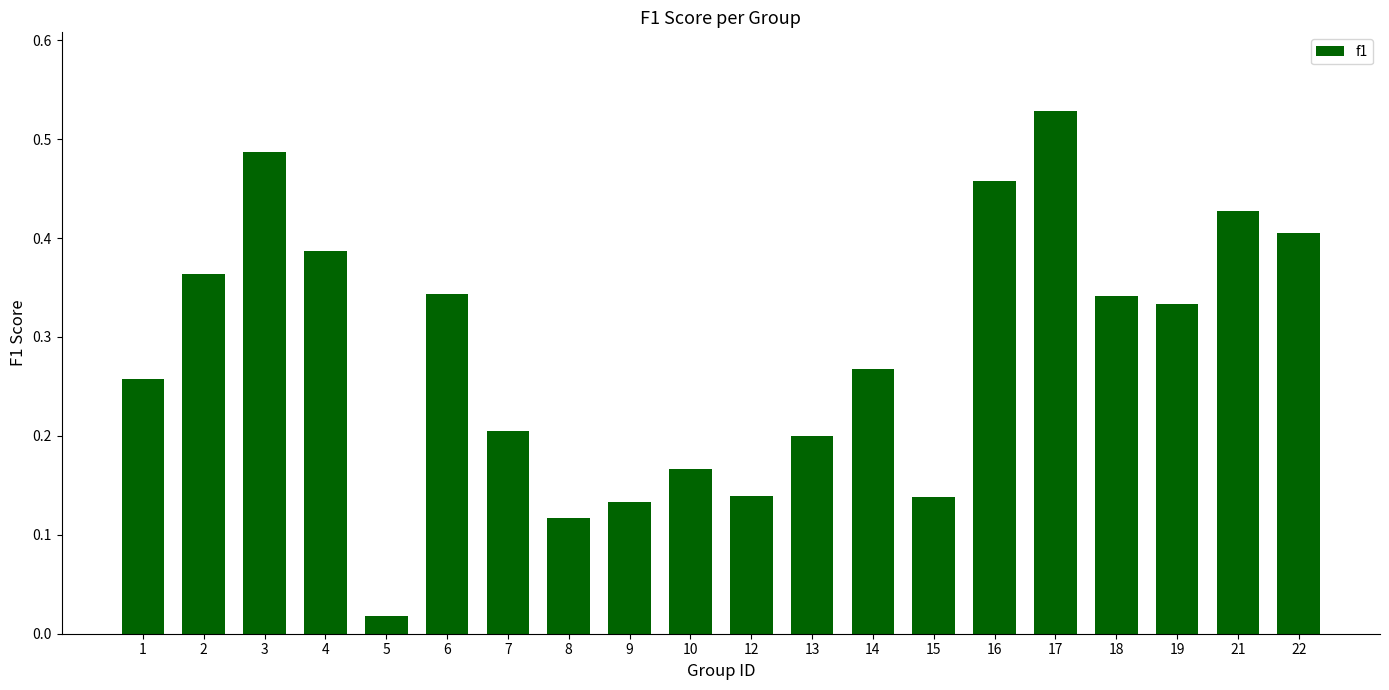

Is it true that the value at 7 is 0.2?

True